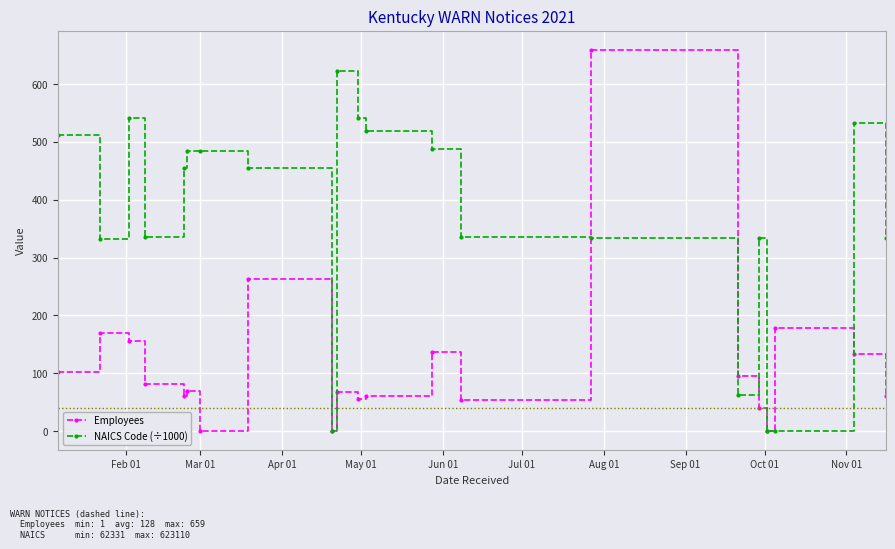

What is the maximum value shown in the chart?

659.0